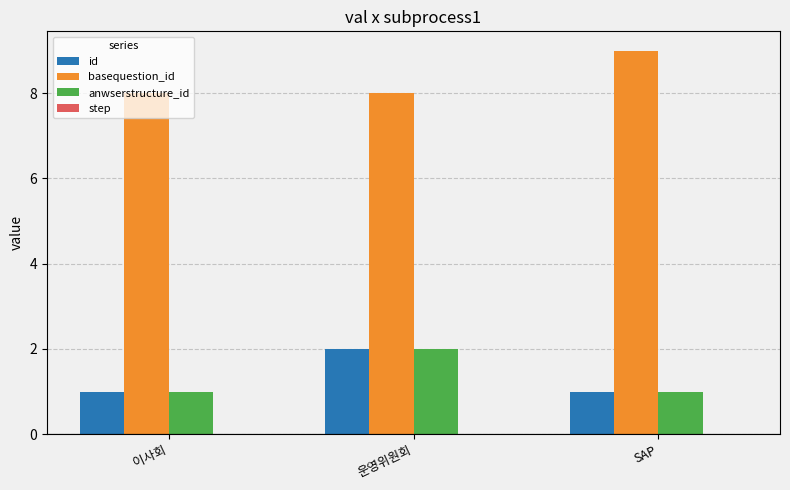

What is the difference between the highest and lowest values at 이사회?

7